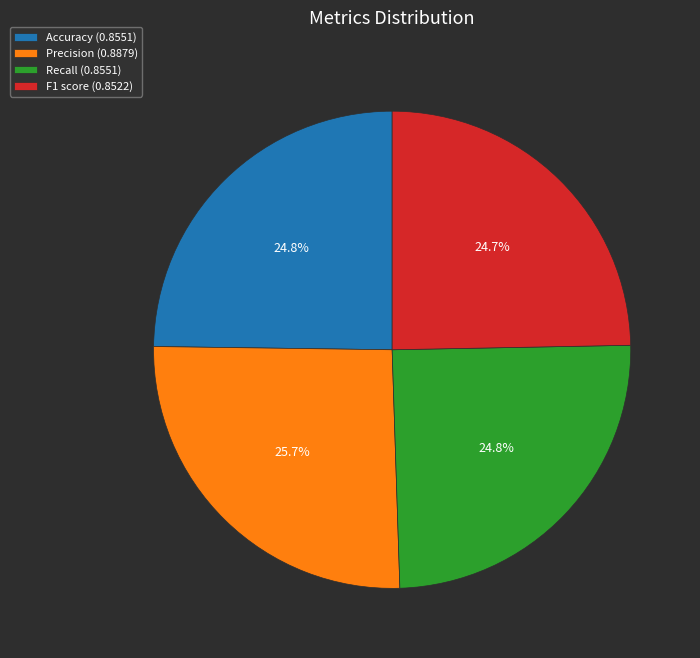

To the nearest percent, what portion does Accuracy represent?

25%